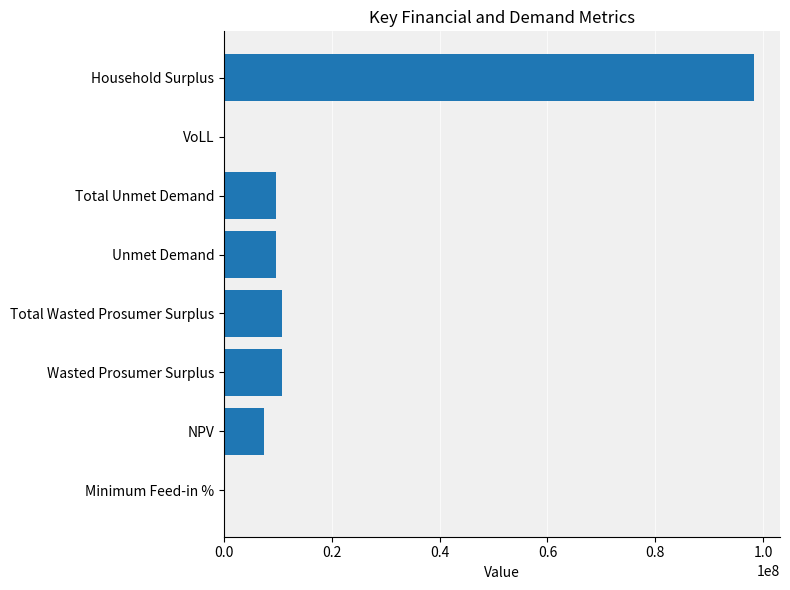

Is it true that the value at Unmet Demand is 9679845.8?

True